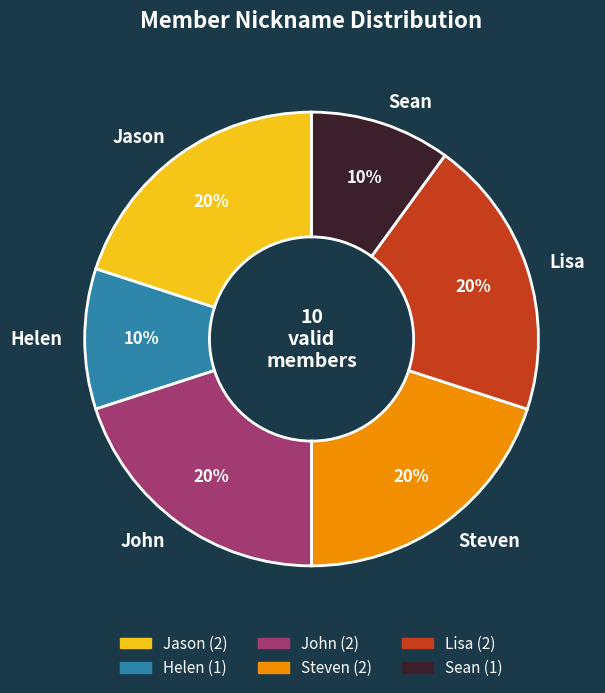

How many segments does this pie chart have?

6